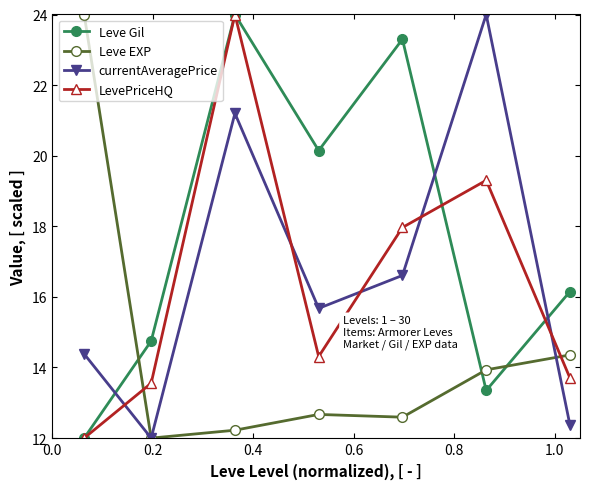

How many times do LevePriceHQ and currentAveragePrice cross each other?

5